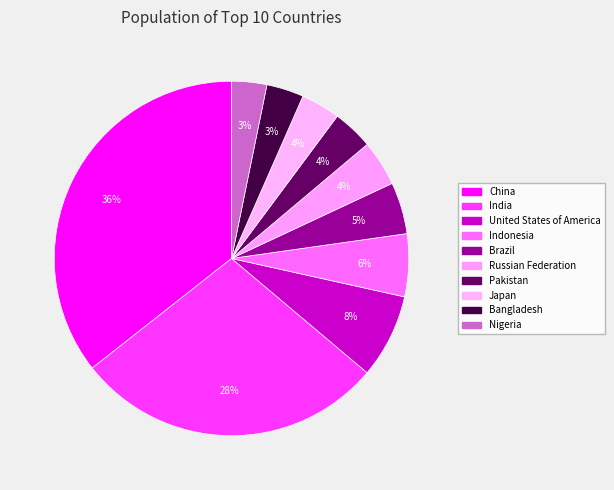

Which category has the smallest portion of the pie?

Nigeria